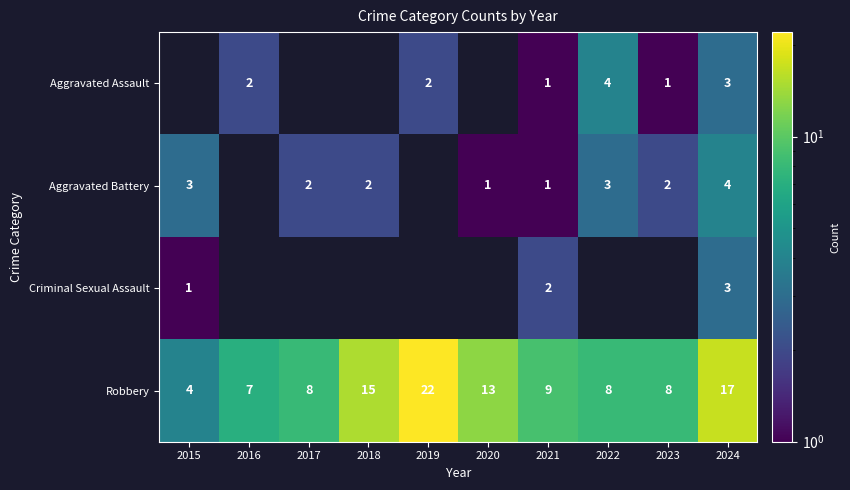

At which label is Aggravated Battery closest to 2?

2017